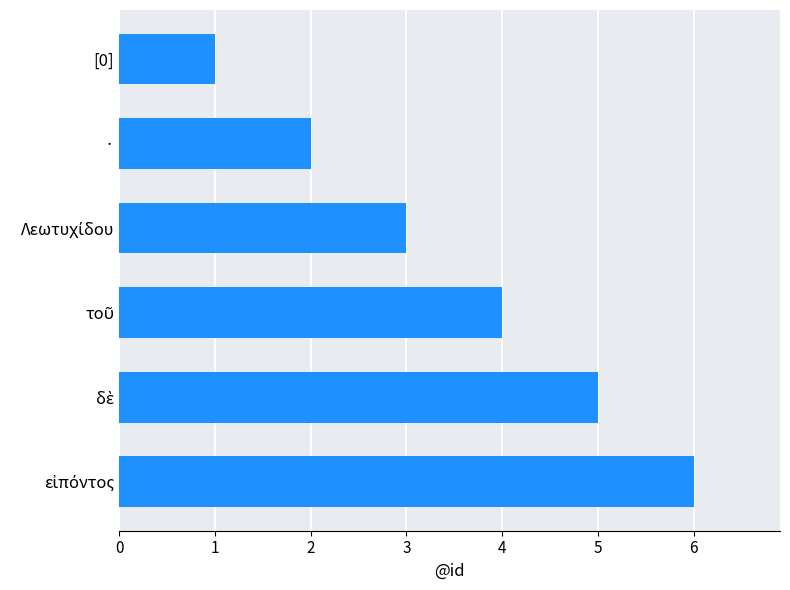

Which label corresponds to the smallest value in the chart?

[0]